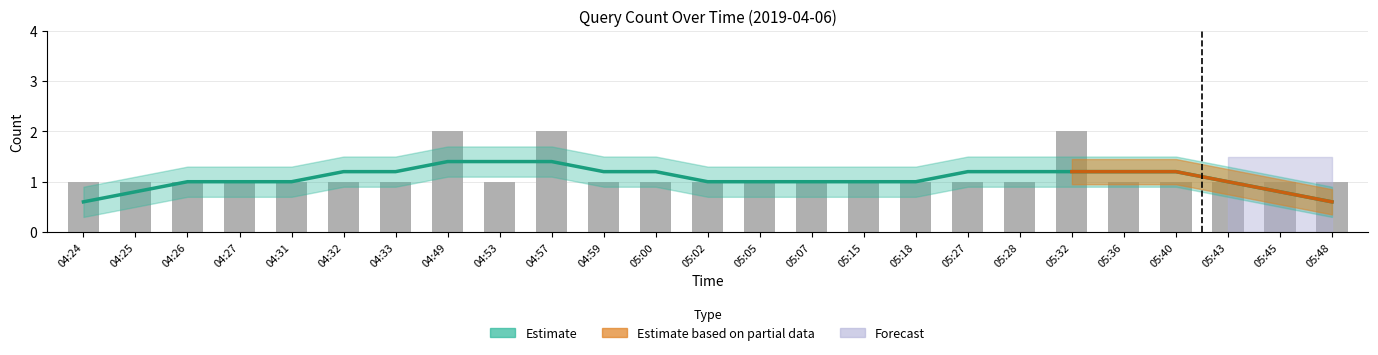

At which label is the value closest to 1?

04:24